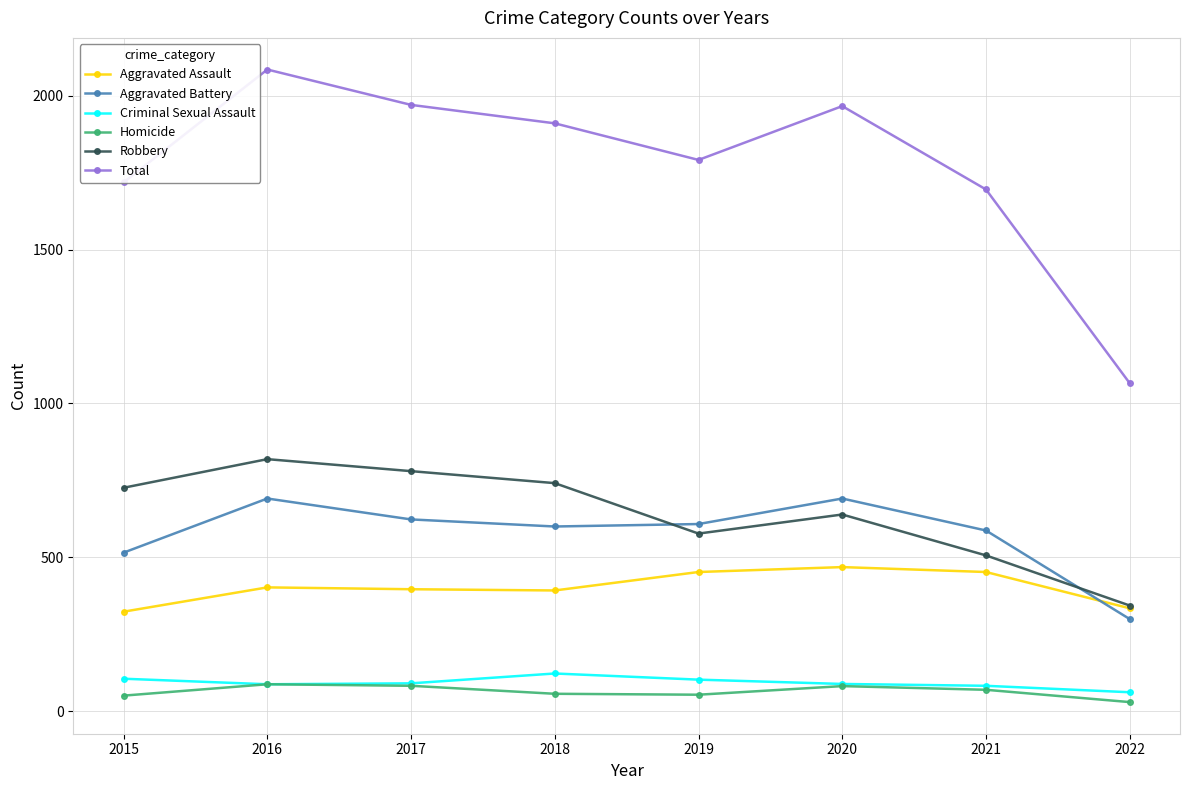

What is the lowest value of the Robbery series?

343